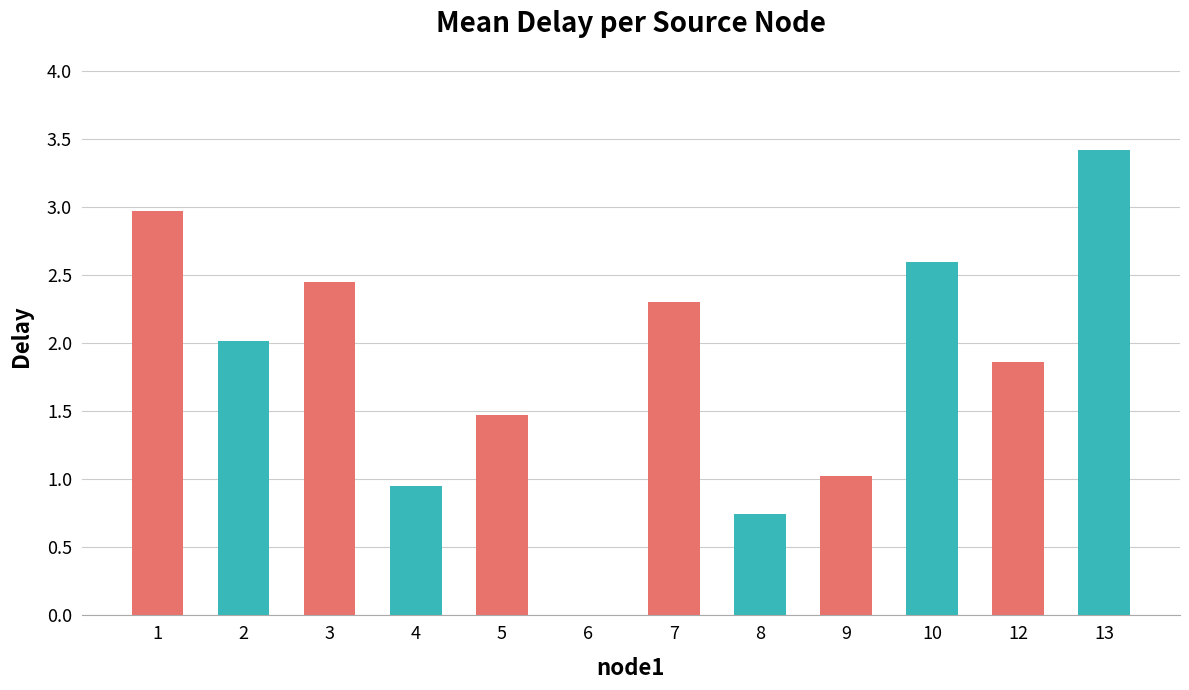

Count the number of categories in the chart.

12